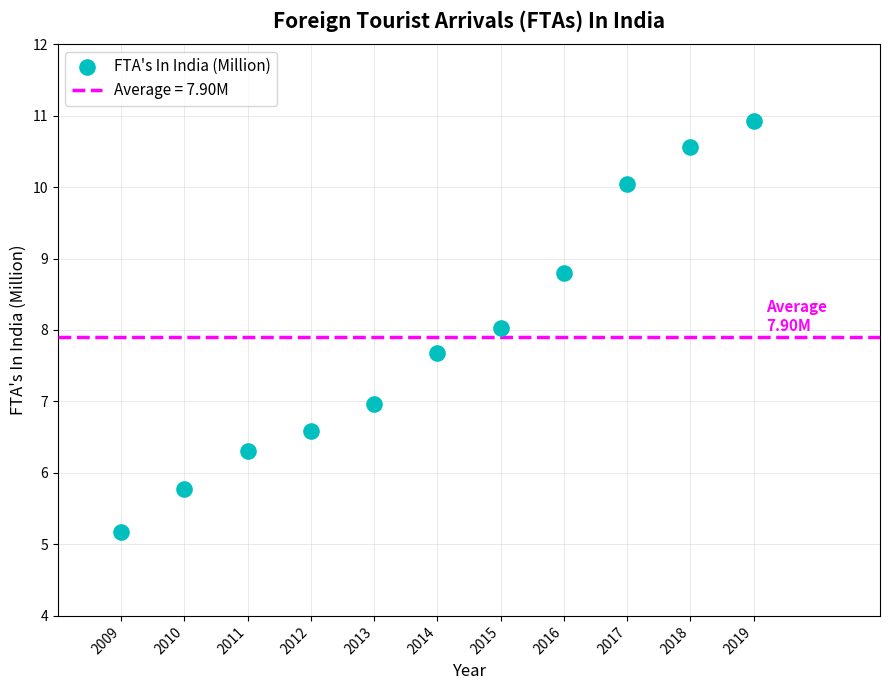

What is the range of Y values (max minus min)?

5.8